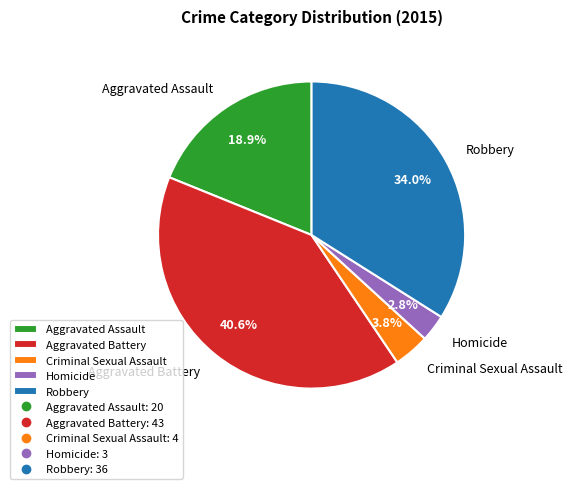

Is it true that Robbery is 21% of the pie?

False